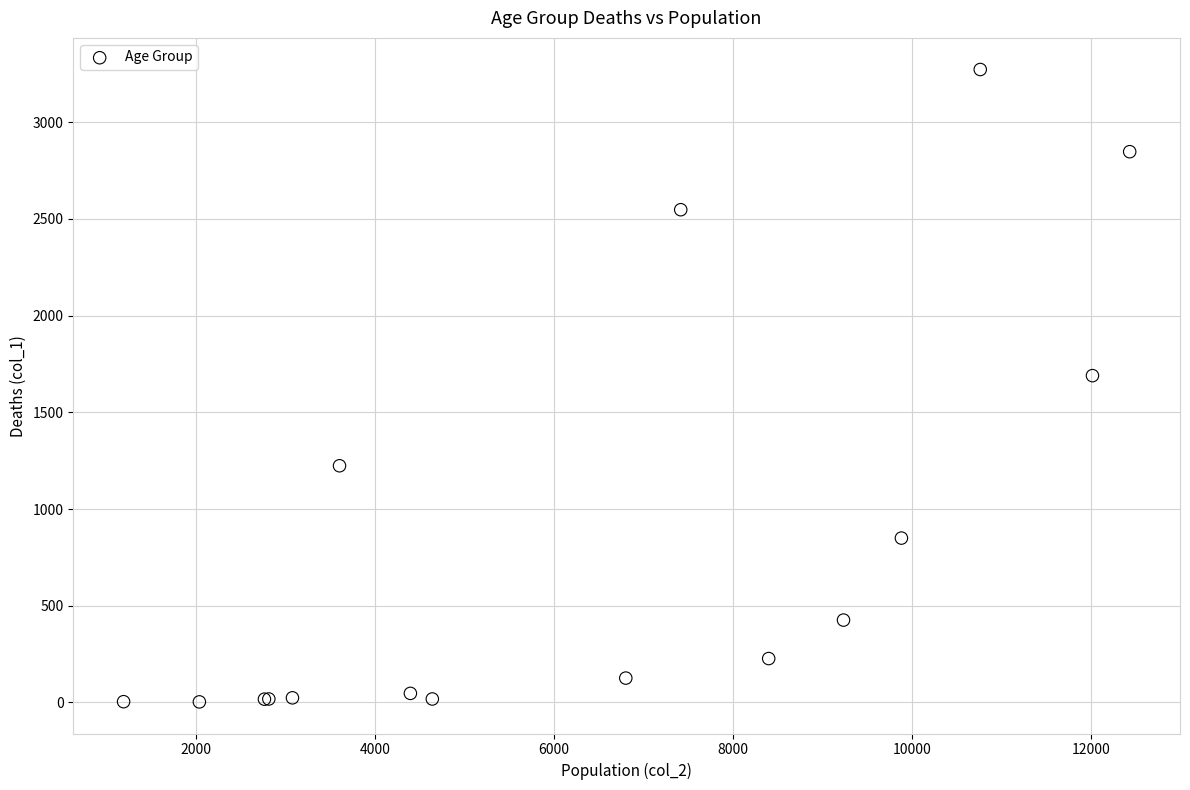

What Y value in the scatter plot is closest to 1638?

1690